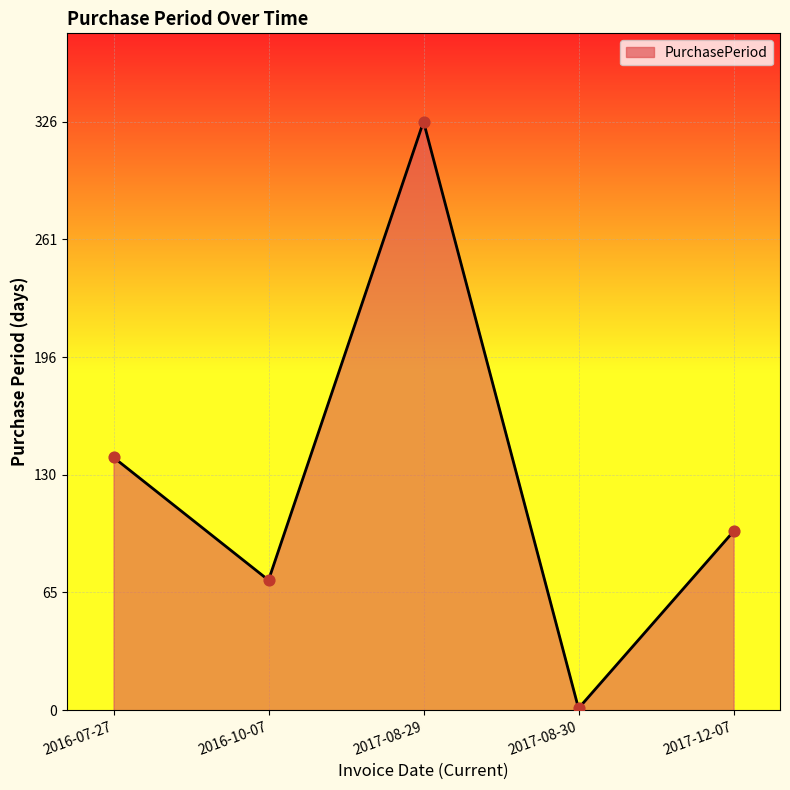

Between 2017-08-29 and 2016-10-07, which is larger?

2017-08-29